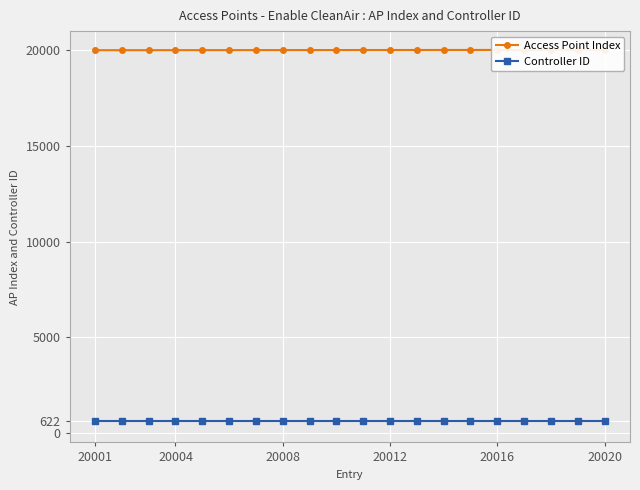

What is the sum of the Controller ID values at 20004 and 15?

1244